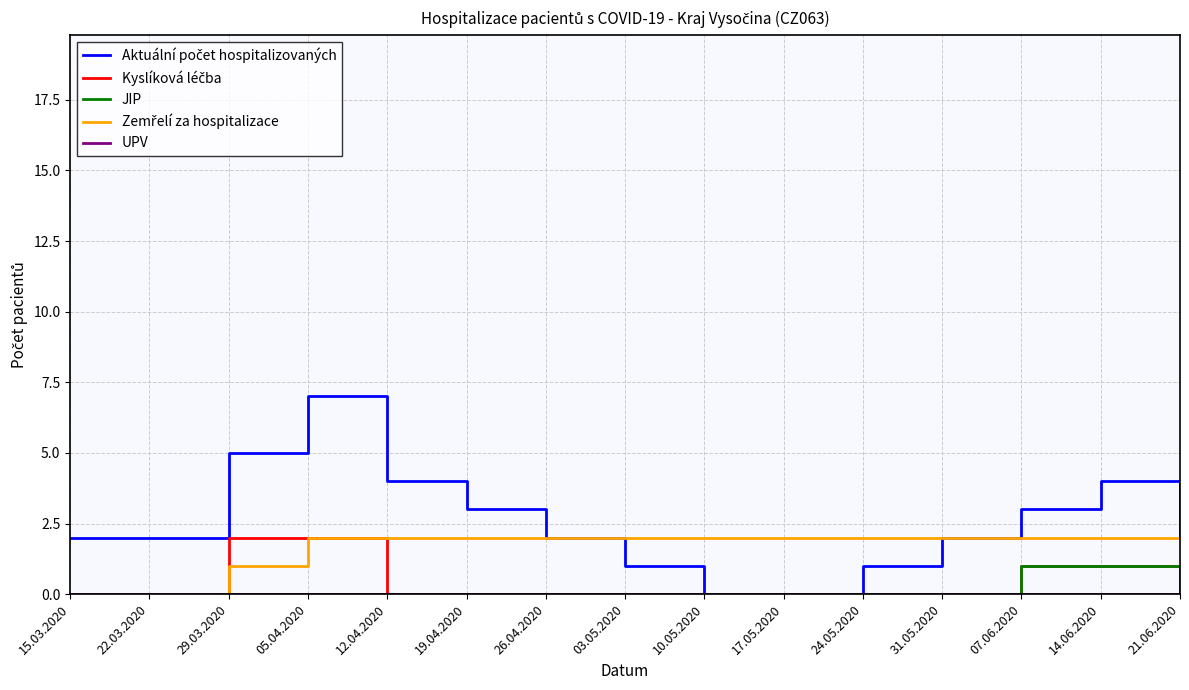

At which category is the sum across all series the highest?

05.04.2020